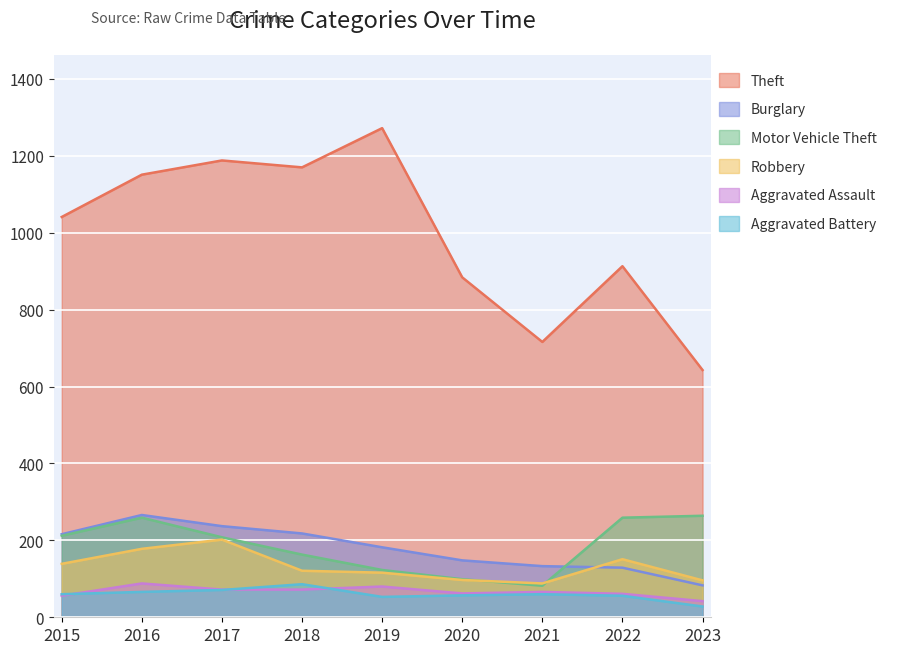

The Aggravated Battery series shows 60 at 2021. True or false?

True